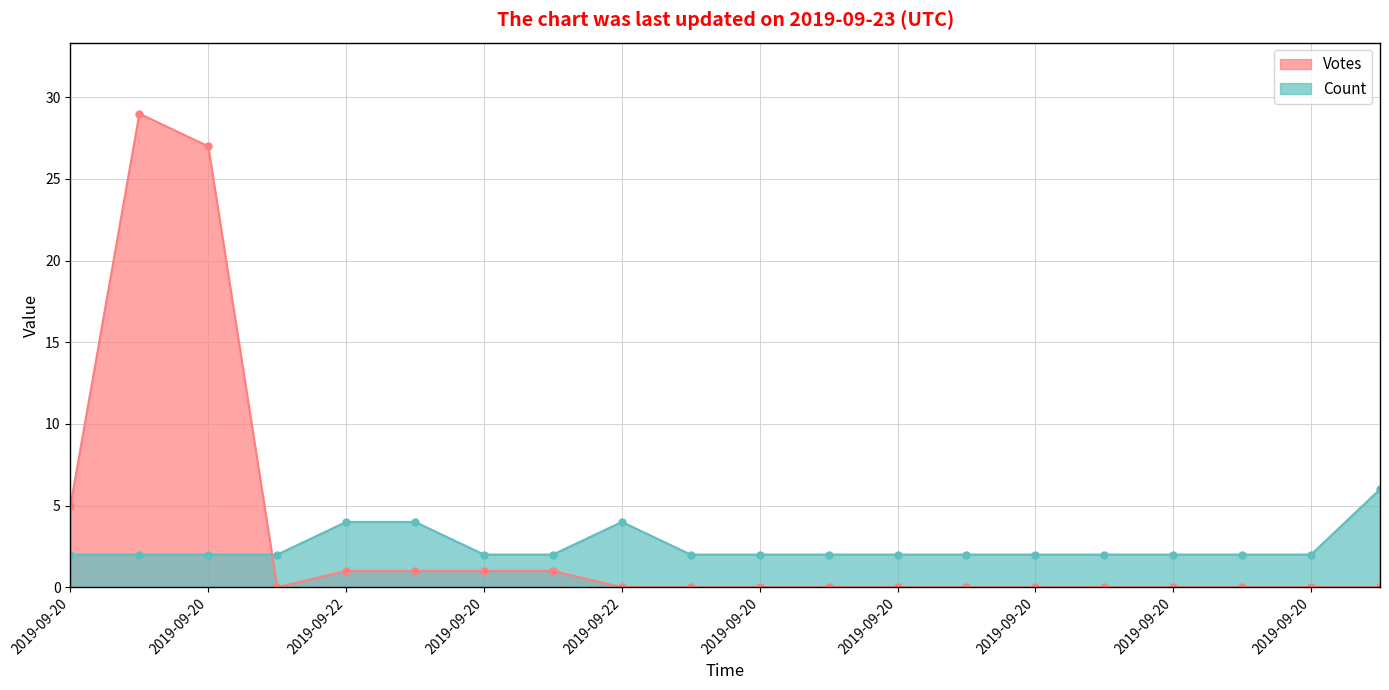

What is the difference between the maximum and minimum values in the Votes series?

29